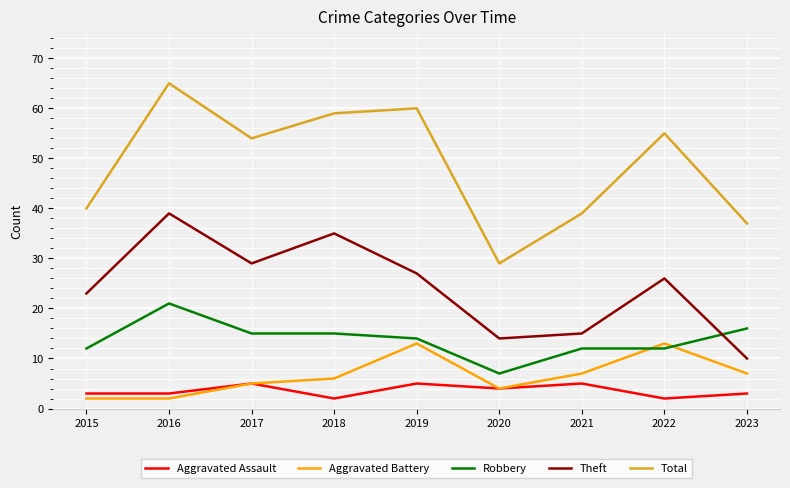

What is the sum of the Aggravated Assault values at 2016 and 2020?

7